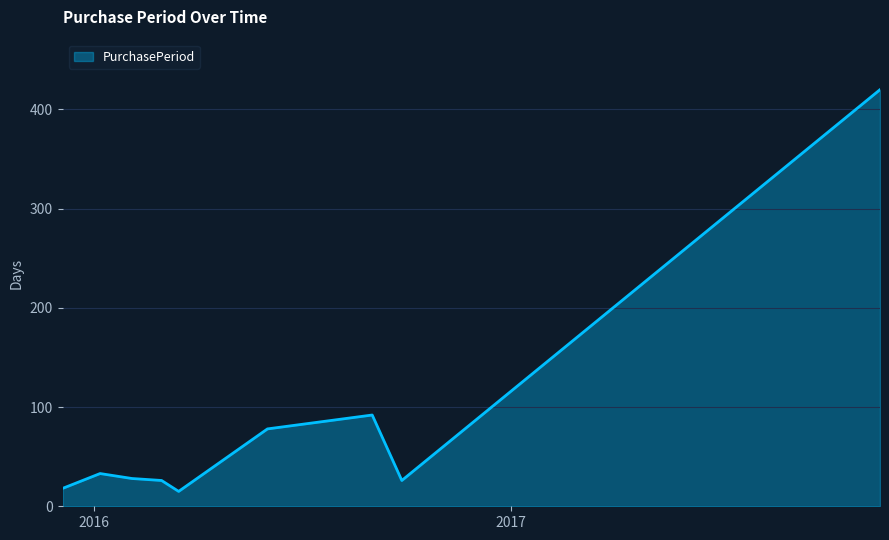

What is the difference between the maximum and minimum values?

405